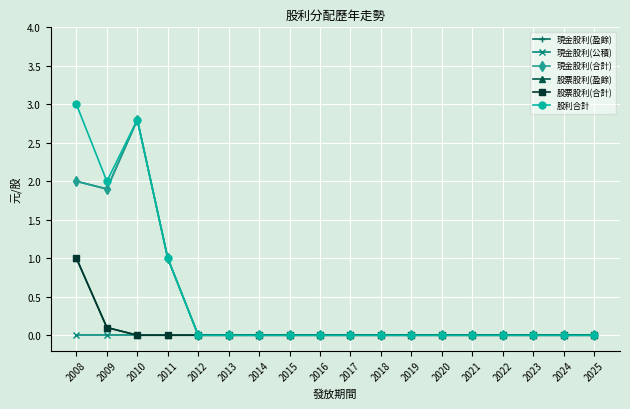

True or false: 現金股利(盈餘) and 股票股利(合計) cross at least once.

False